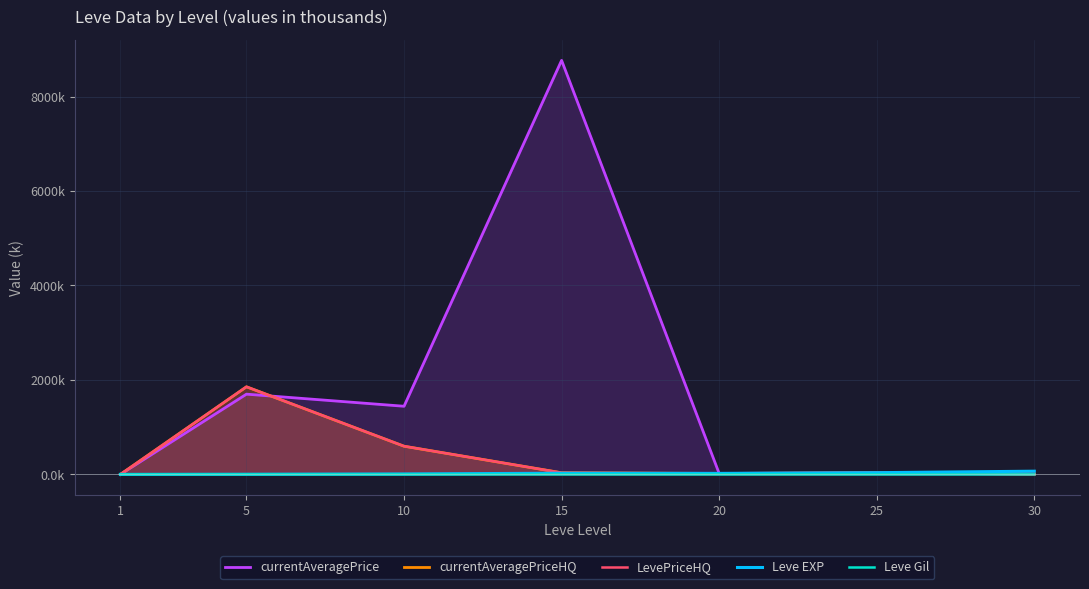

What is the sum of all LevePriceHQ values?

2545.8